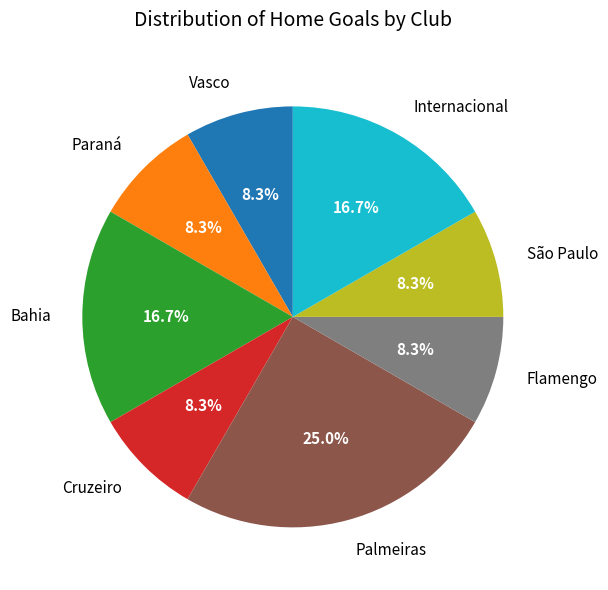

Is it true that Internacional is 22% of the pie?

False